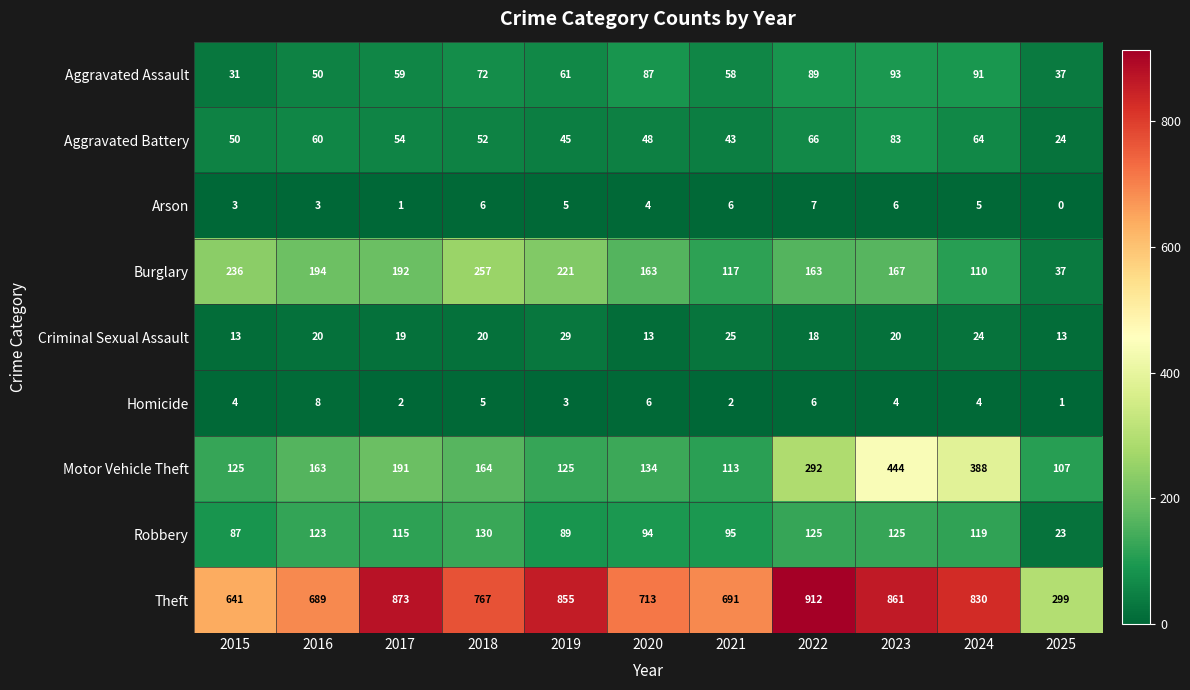

List the series in order of their peak value, lowest first.

Arson, Homicide, Criminal Sexual Assault, Aggravated Battery, Aggravated Assault, Robbery, Burglary, Motor Vehicle Theft, Theft